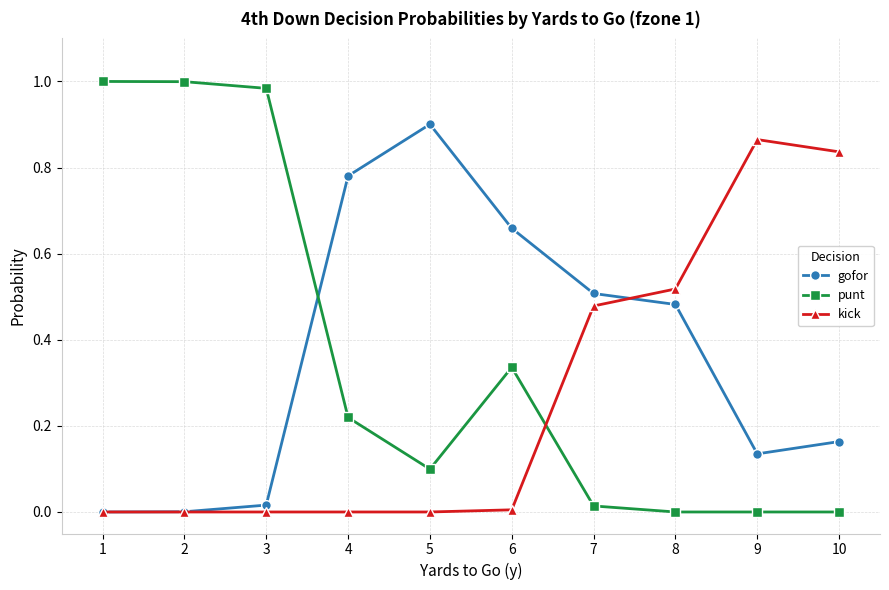

The kick series shows 0.5 at 8. True or false?

True